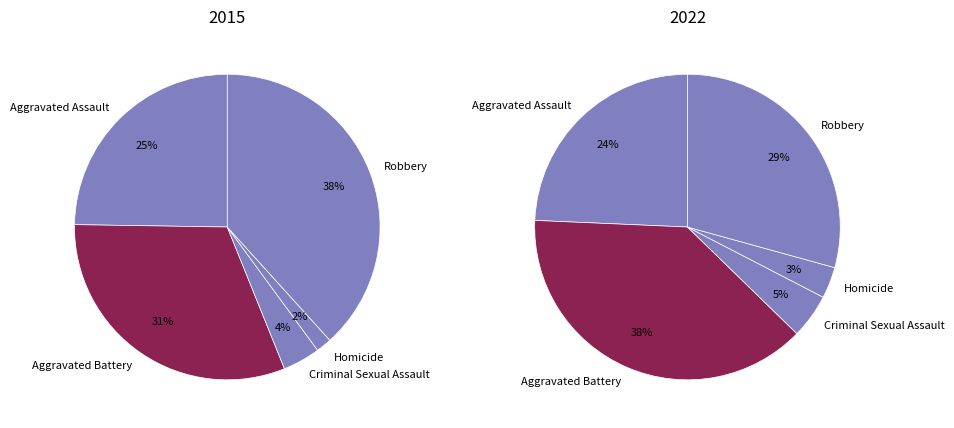

Is it true that Homicide is 14% of the pie?

False